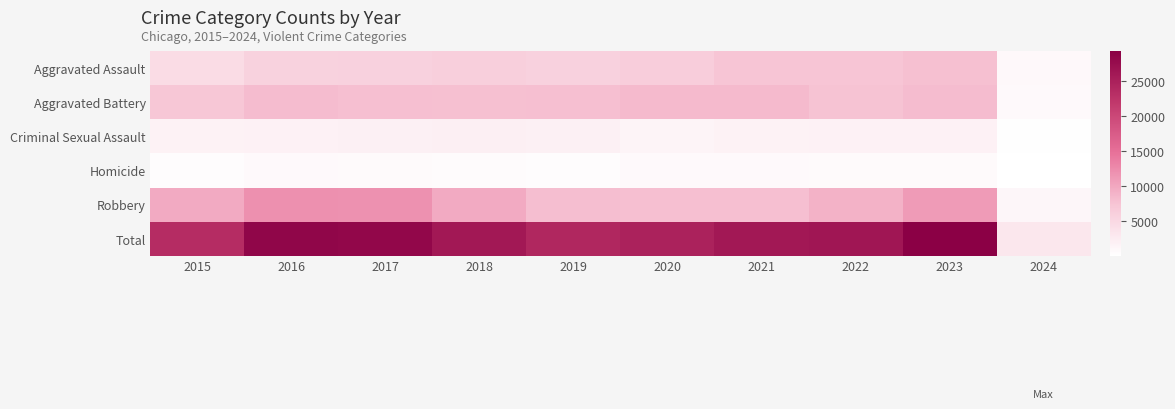

At which category is the sum across all series the highest?

2023